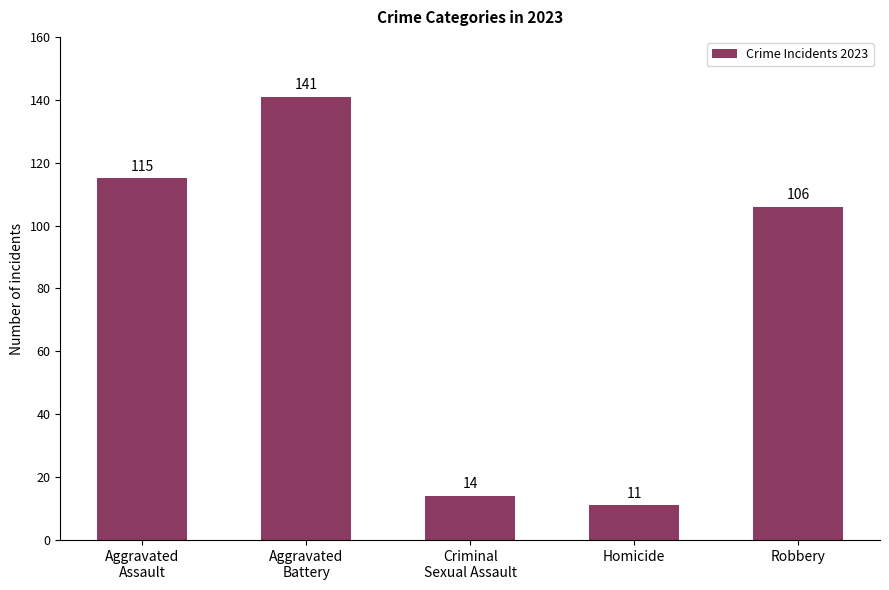

Reading left to right, extract all data points from this chart.

Aggravated
Assault=115	Aggravated
Battery=141	Criminal
Sexual Assault=14	Homicide=11	Robbery=106